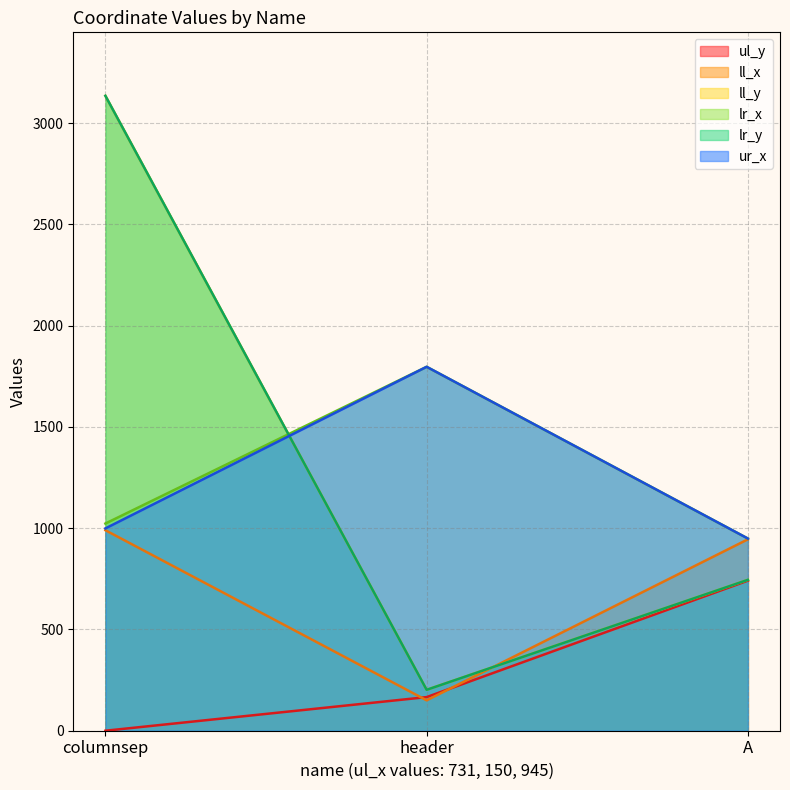

Is it true that ul_y equals 0 at columnsep?

True